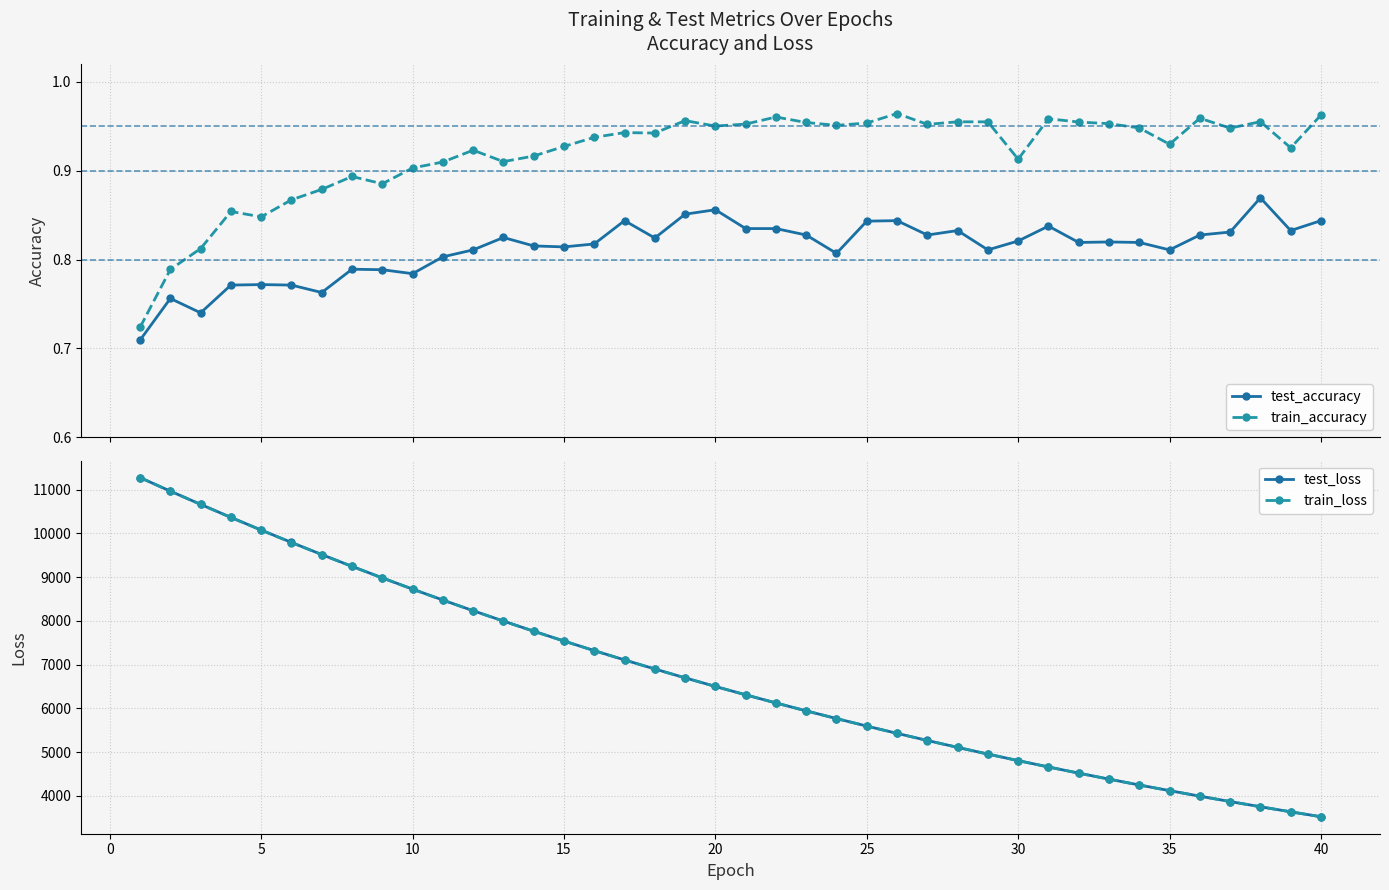

Reading left to right, list all the values displayed in this chart.

test_accuracy: 0.7	0.8	0.7	0.8	0.8	0.8	0.8	0.8	0.8	0.8	0.8	0.8	0.8	0.8	0.8	0.8	0.8	0.8	0.9	0.9	0.8	0.8	0.8	0.8	0.8	0.8	0.8	0.8	0.8	0.8	0.8	0.8	0.8	0.8	0.8	0.8	0.8	0.9	0.8	0.8
train_accuracy: 0.7	0.8	0.8	0.9	0.8	0.9	0.9	0.9	0.9	0.9	0.9	0.9	0.9	0.9	0.9	0.9	0.9	0.9	1.0	1.0	1.0	1.0	1.0	1.0	1.0	1.0	1.0	1.0	1.0	0.9	1.0	1.0	1.0	0.9	0.9	1.0	0.9	1.0	0.9	1.0
test_loss: 11274.7	10965.1	10663.0	10365.2	10075.7	9792.6	9515.7	9245.5	8982.7	8726.2	8476.0	8232.1	7995.5	7764.0	7539.4	7320.4	7107.1	6899.8	6697.7	6501.1	6310.0	6123.8	5942.8	5766.8	5595.2	5428.5	5266.3	5108.2	4954.9	4805.8	4660.4	4519.3	4382.3	4248.6	4119.1	3992.8	3870.1	3751.1	3635.3	3522.5
train_loss: 11274.5	10964.4	10661.3	10363.9	10074.4	9790.9	9514.1	9244.1	8981.0	8724.4	8474.3	8230.8	7993.9	7762.8	7537.9	7319.0	7105.9	6898.6	6696.6	6500.2	6309.0	6122.9	5941.8	5765.6	5594.3	5427.5	5265.3	5107.5	4954.0	4805.0	4659.6	4518.5	4381.3	4247.9	4118.3	3992.1	3869.5	3750.3	3634.7	3522.0